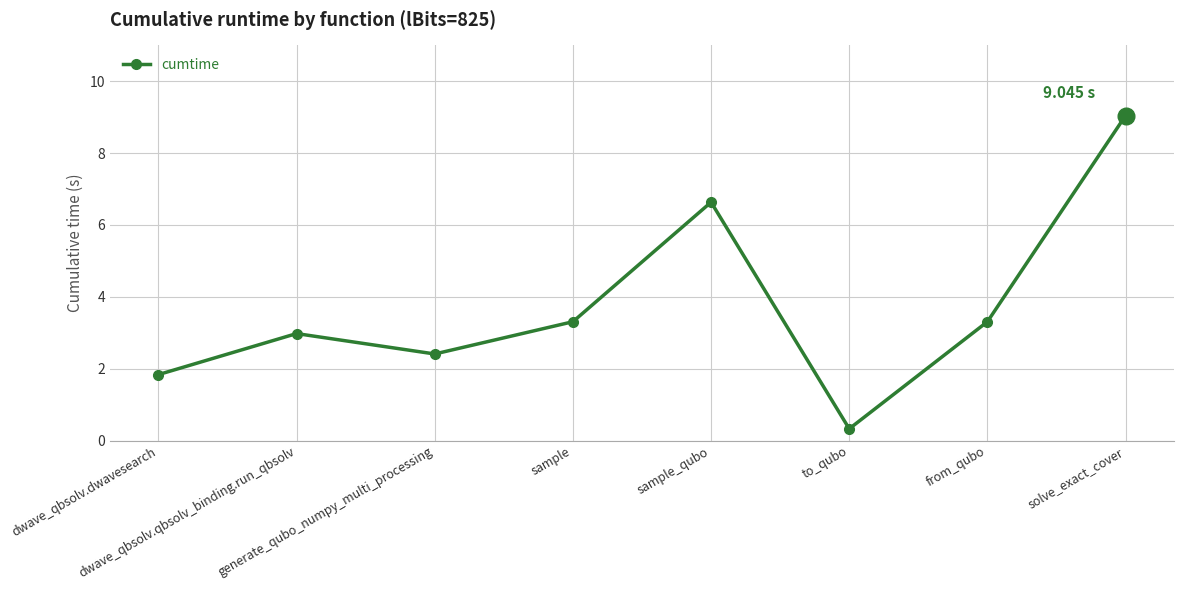

At which category does the chart reach its peak across all series?

solve_exact_cover